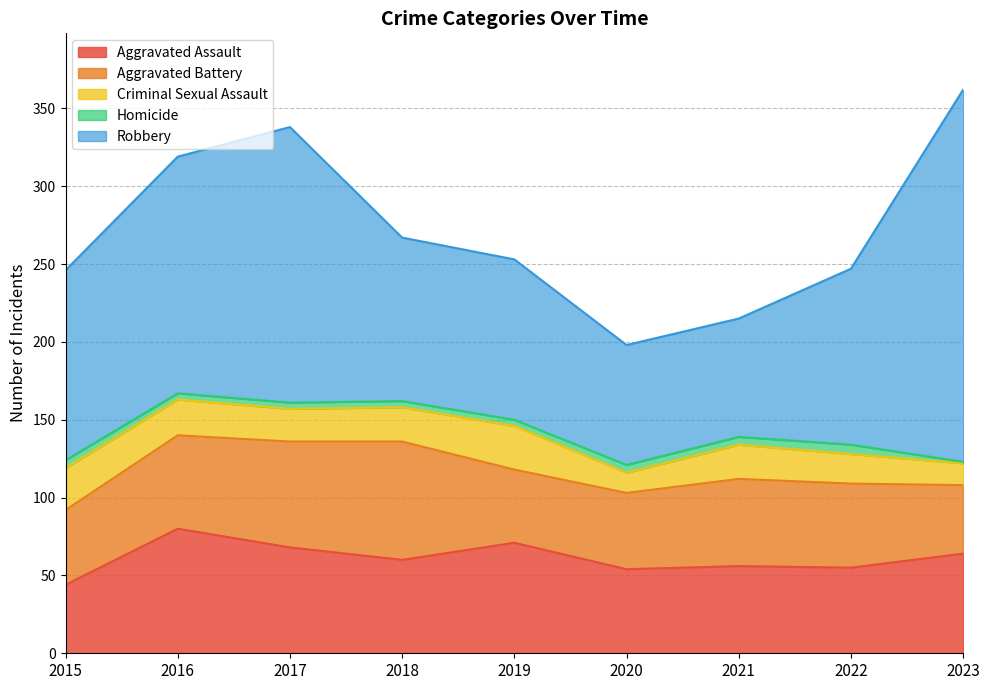

Which series has the largest range (max minus min)?

Robbery